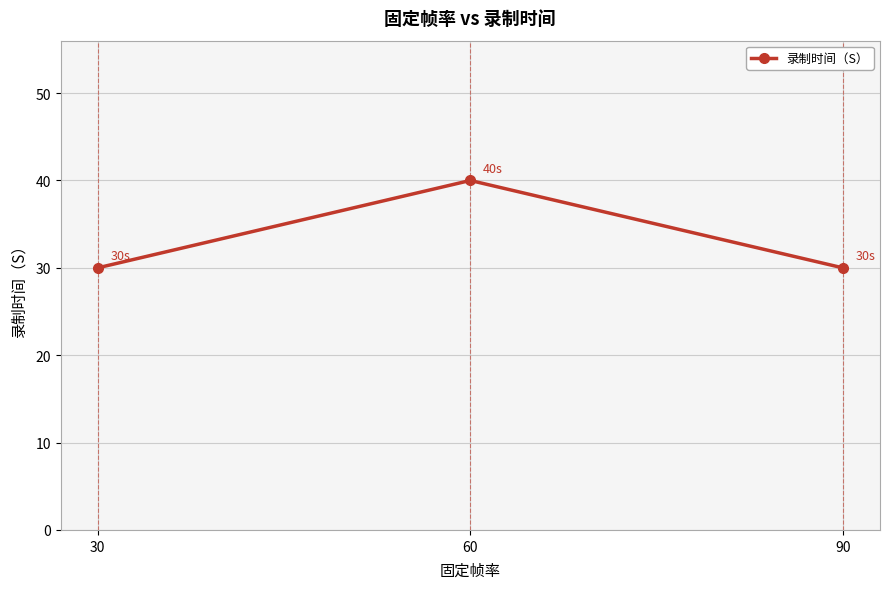

What is the average value?

33